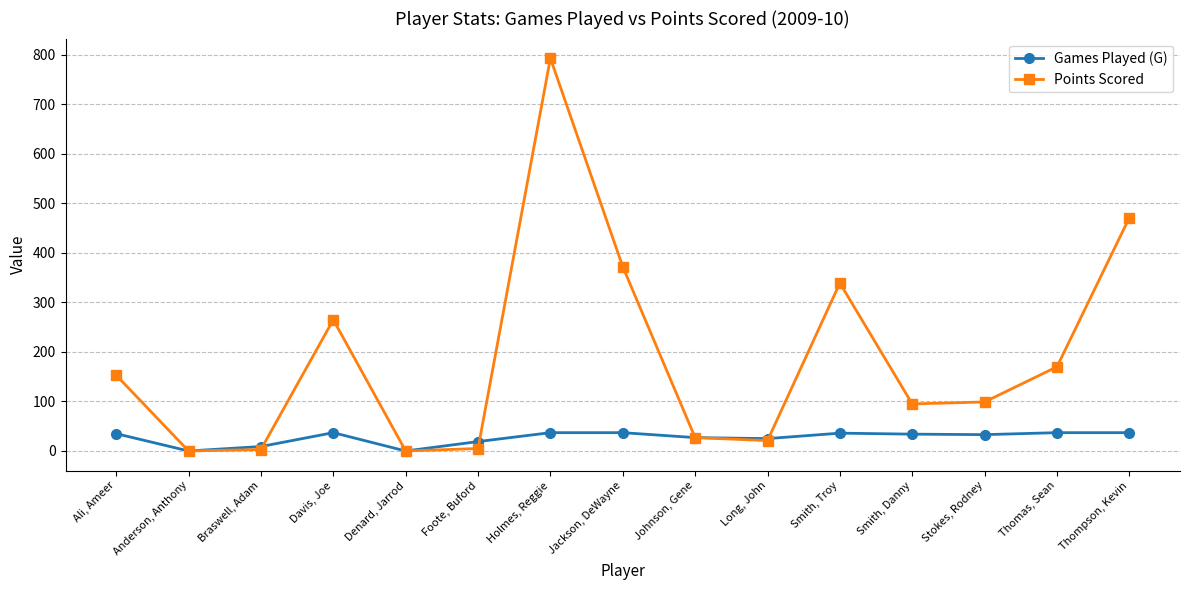

The value of Points Scored at Davis, Joe is 265. True or false?

True